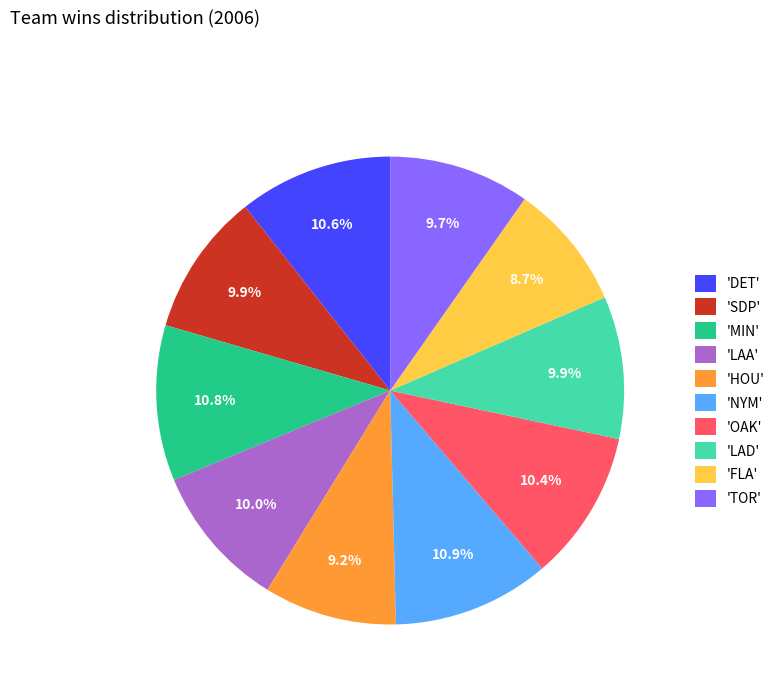

Do 'SDP' and 'DET' together represent more than half of the pie?

No